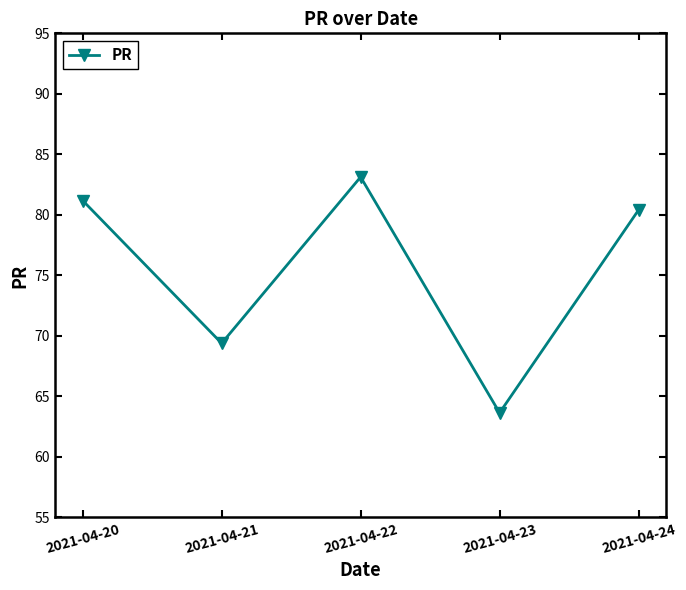

Does the chart display data point markers on the line(s)?

Yes